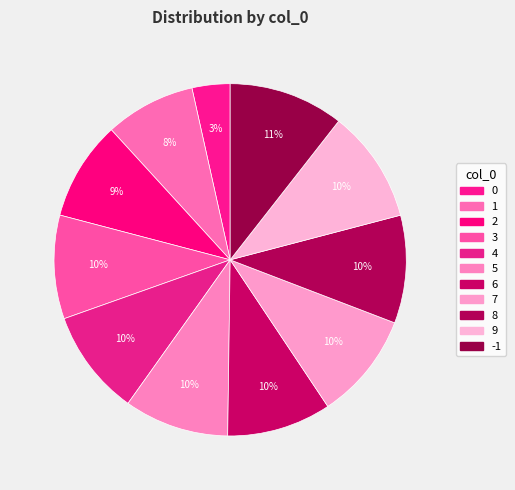

Count the number of slices in the pie.

11